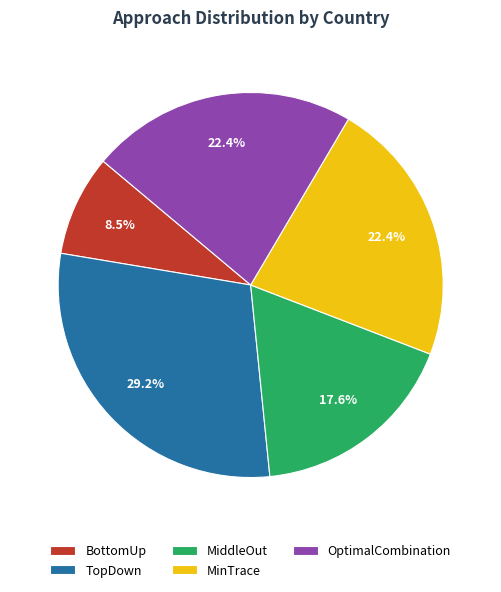

How much of the chart is everything except TopDown?

70.8%